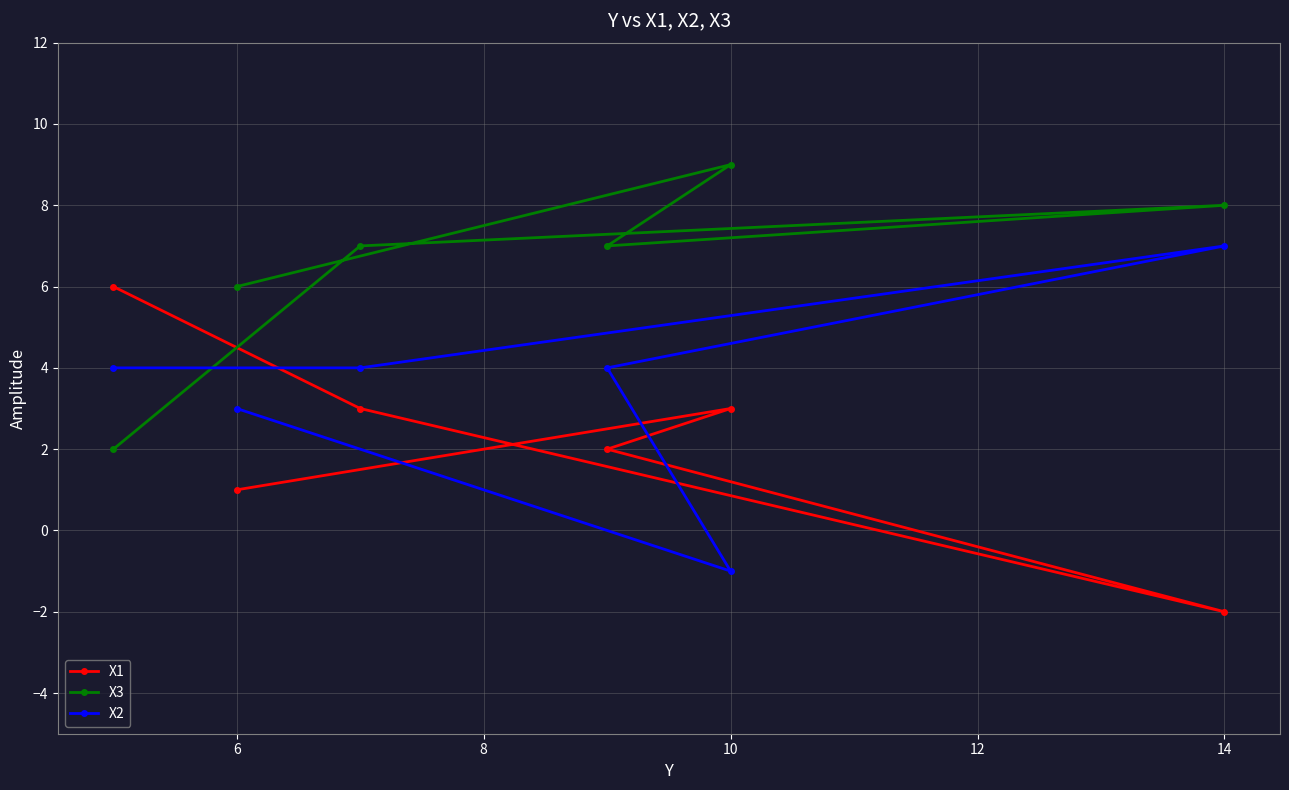

Reading left to right, what are all the values shown in this chart?

X1: 6	1	3	2	3	-2
X3: 2	6	7	7	9	8
X2: 4	3	4	4	-1	7